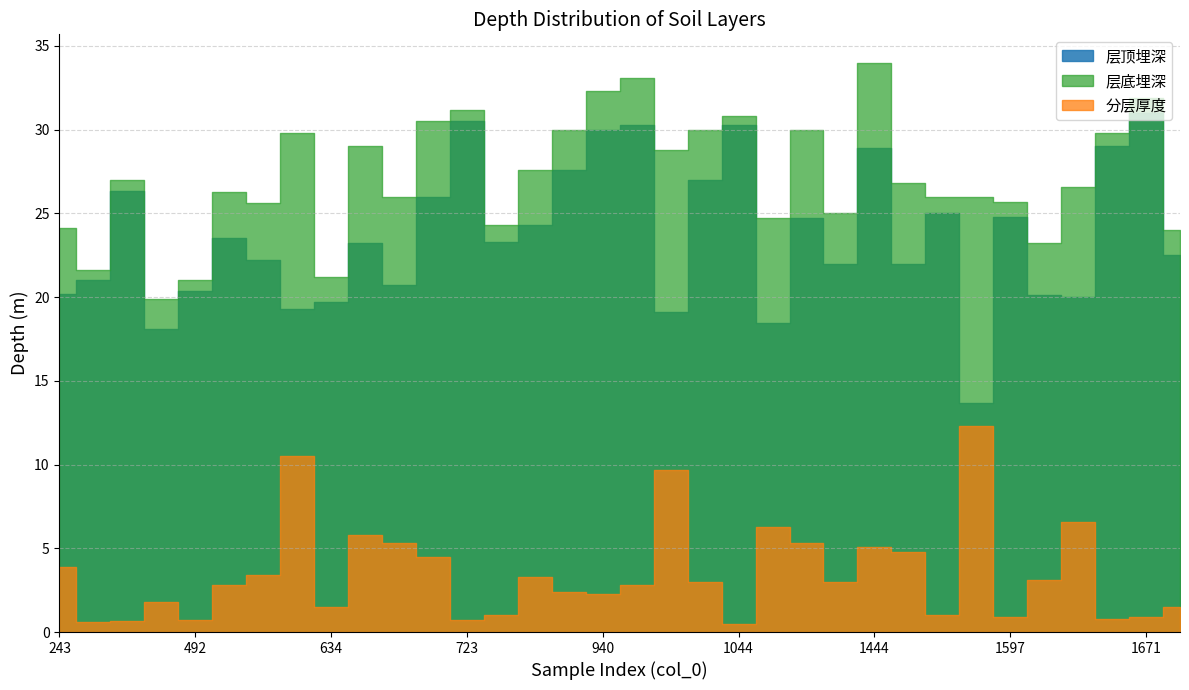

What is the value of the 层顶埋深 point at the 5th from the left?

20.4